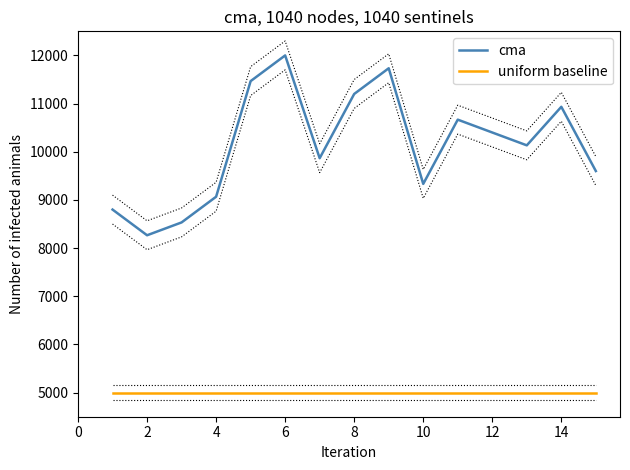

Where is the first local minimum for cma?

2